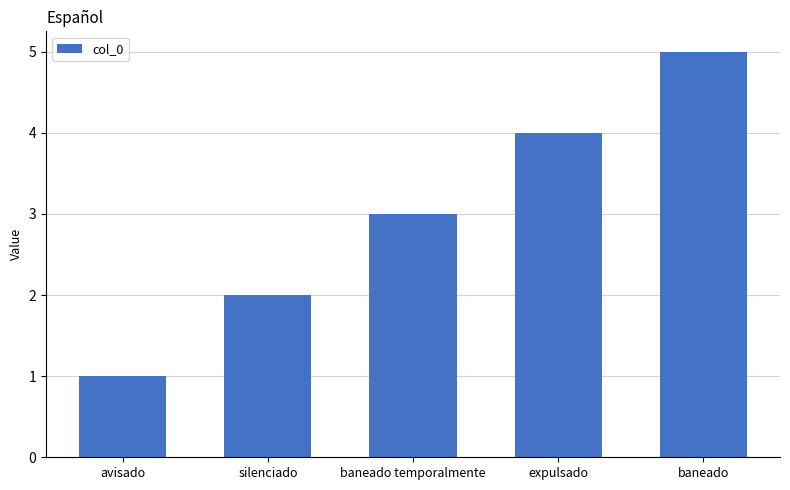

How many values are between 2 and 4?

3